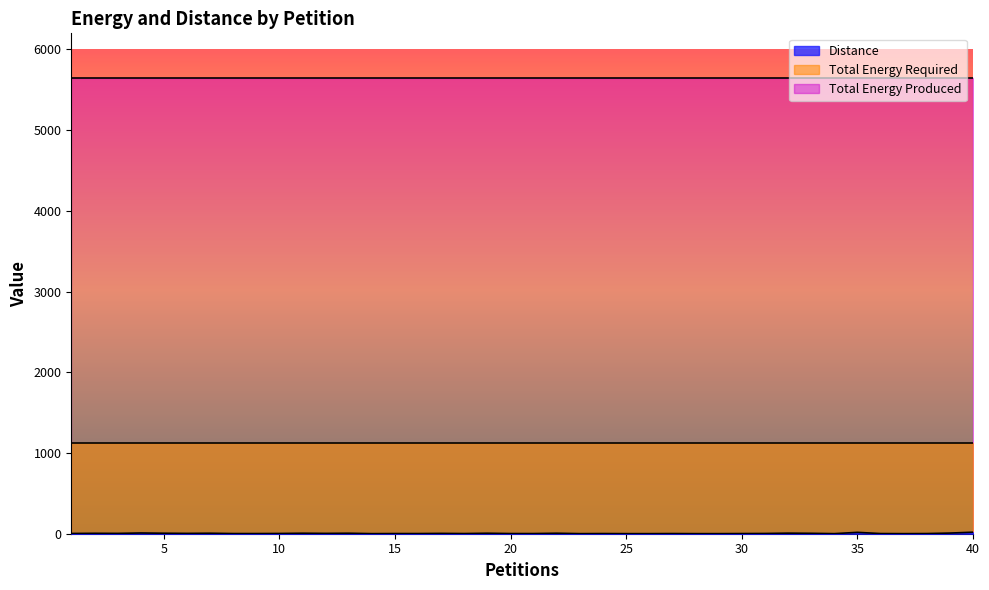

Is it true that Total Energy Required equals 1130 at 13?

True